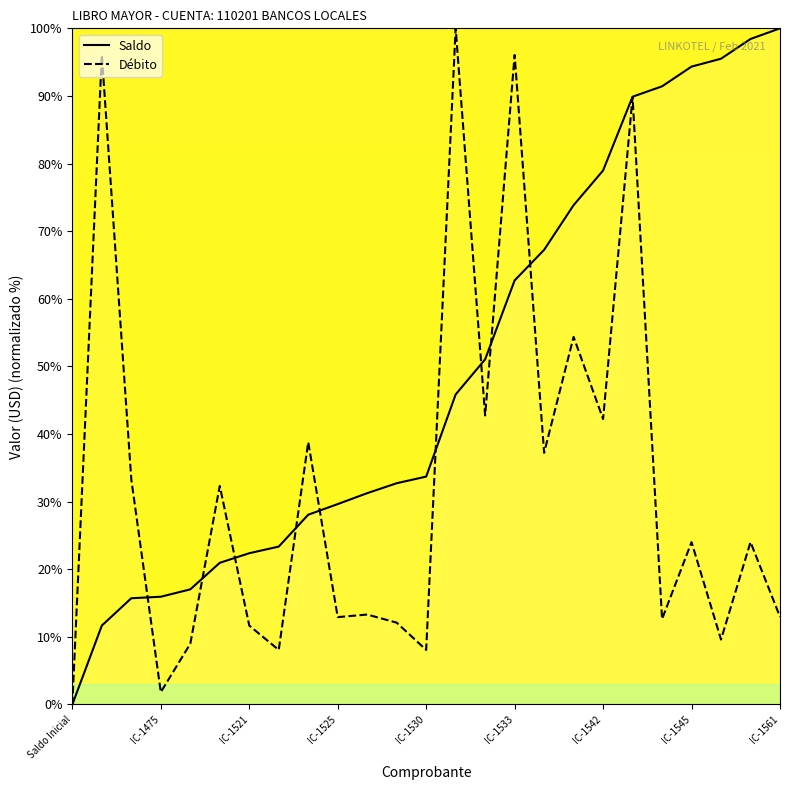

Is it true that Saldo equals 29.6 at IC-1525?

True